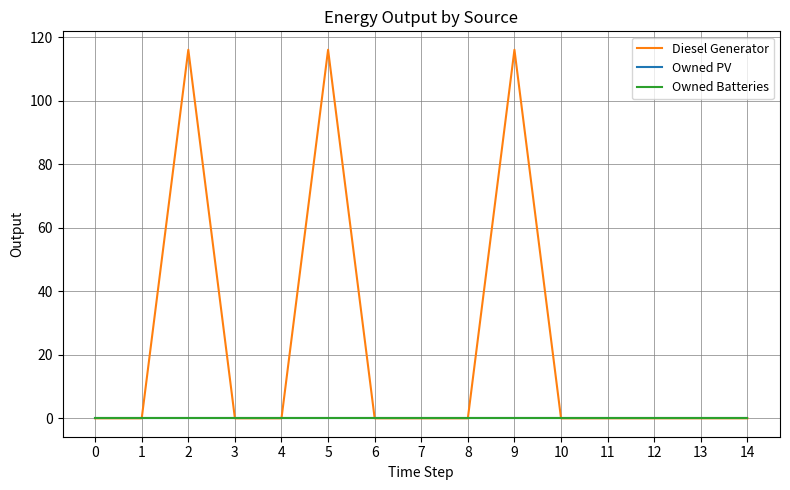

Is this an area chart (filled region under the line)?

No